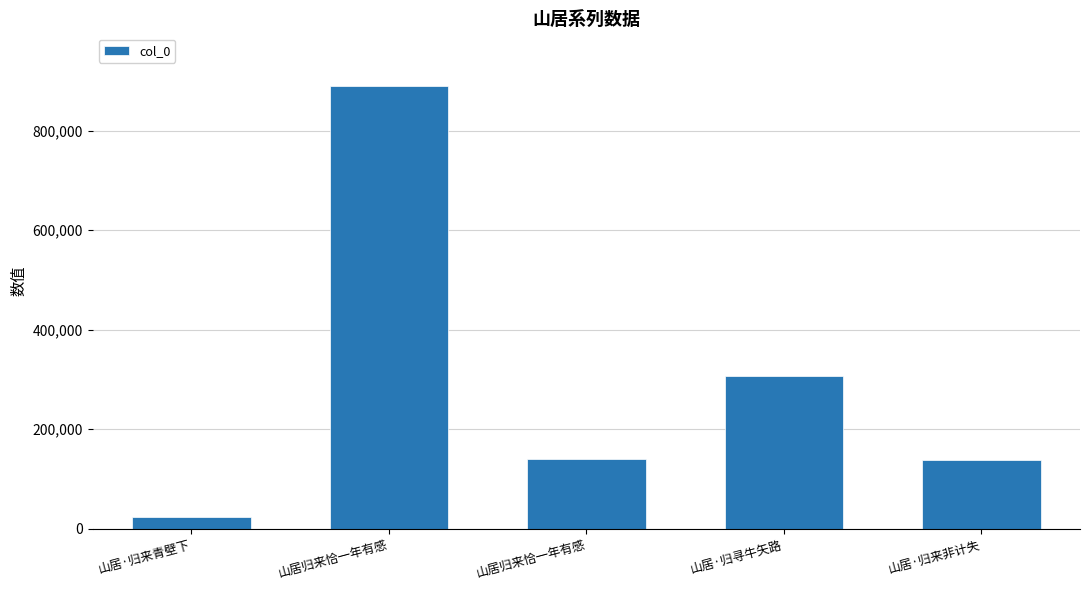

What is the maximum value shown in the chart?

888970